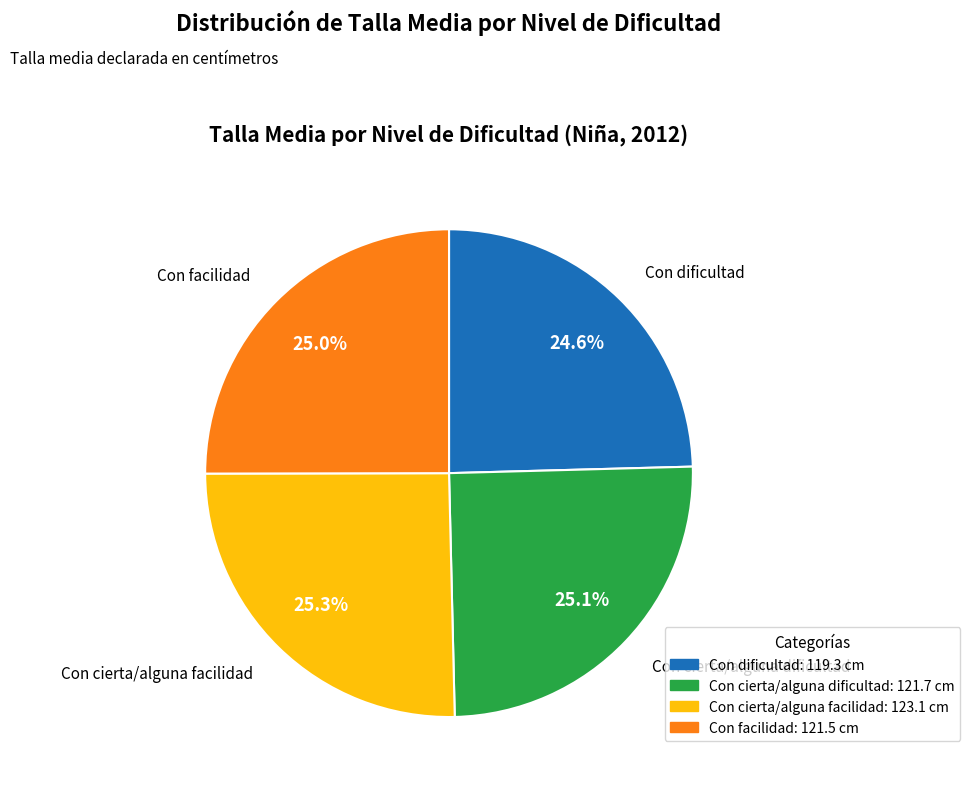

What portion of the pie excludes Con cierta/alguna facilidad?

74.7%